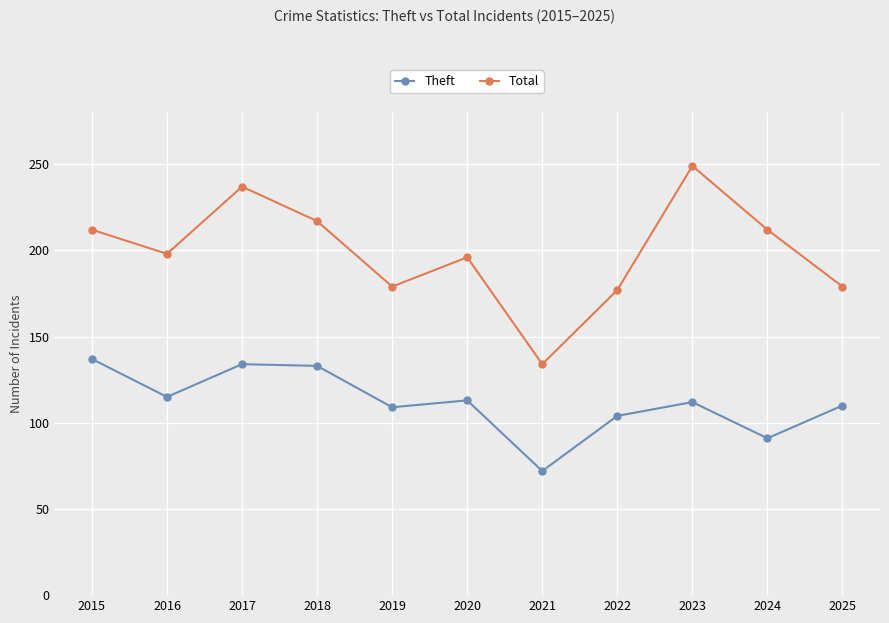

Which series changed the most between 2020 and 2021?

Total